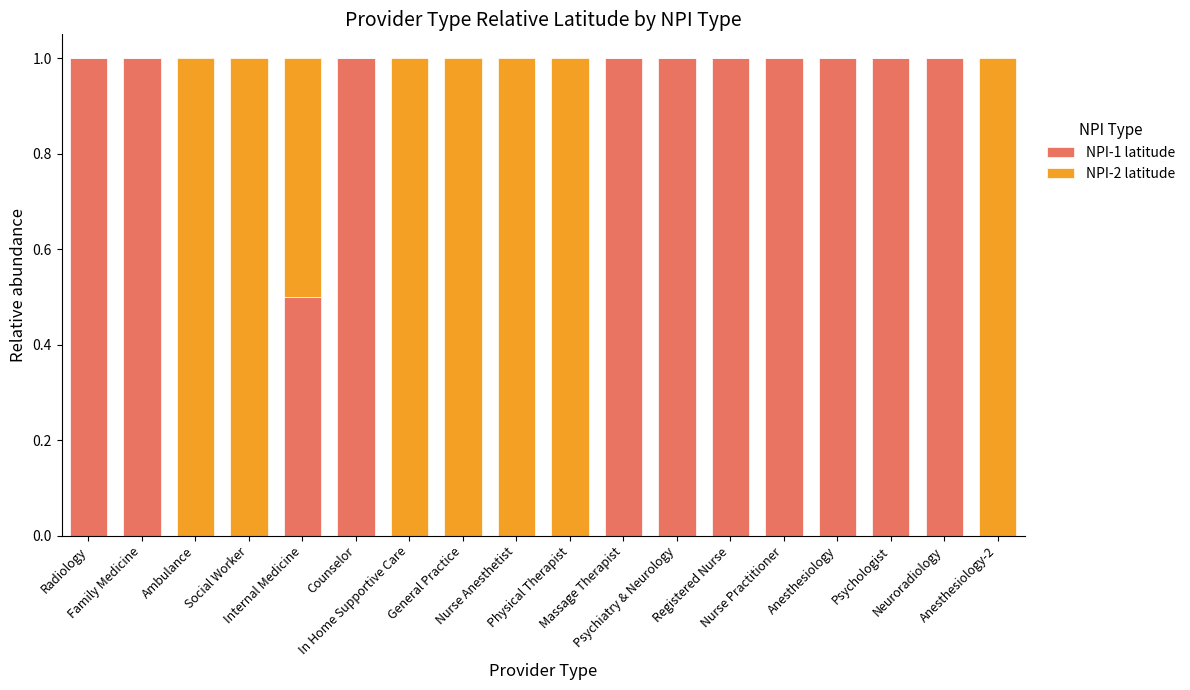

The NPI-1 latitude series shows 0.6 at Massage Therapist. True or false?

False